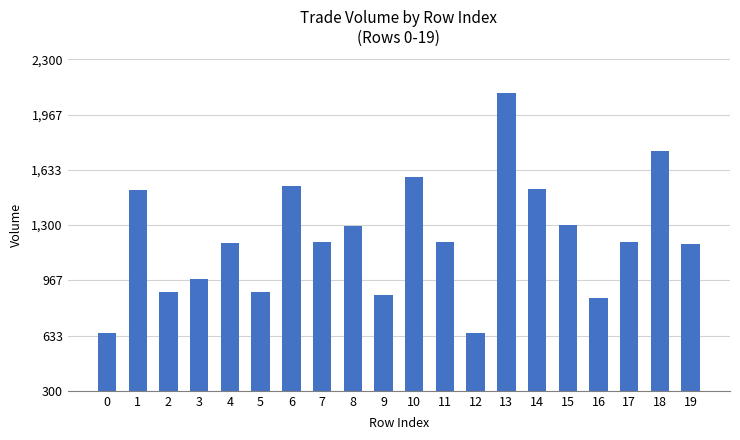

What is the value of the 11th bar from the left?

1589.5